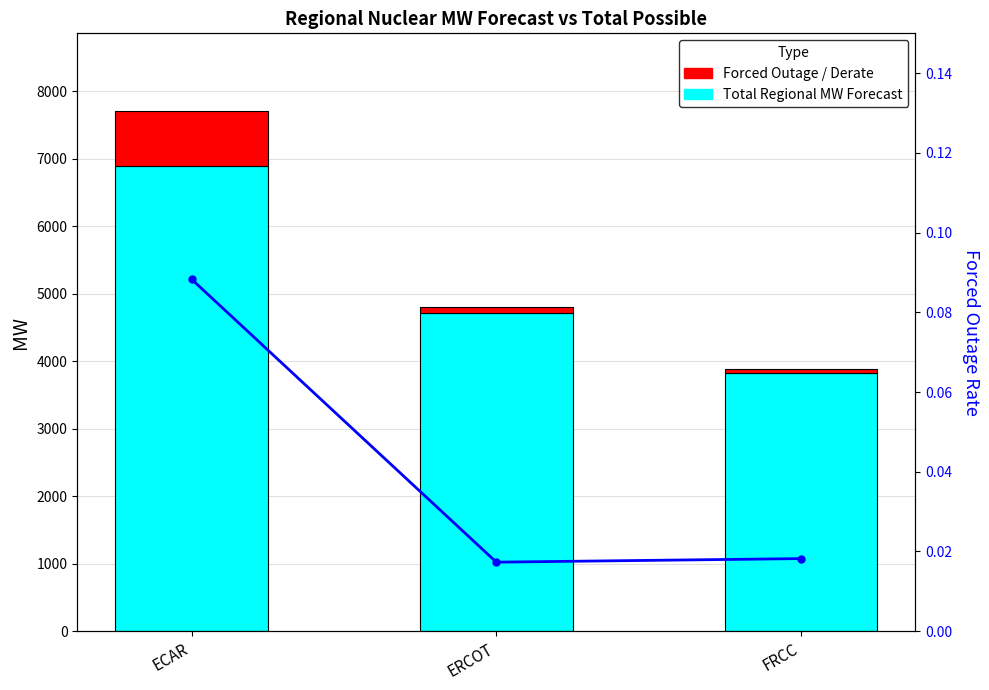

Which series changed the most between ECAR and ERCOT?

Total Regional MW Forecast